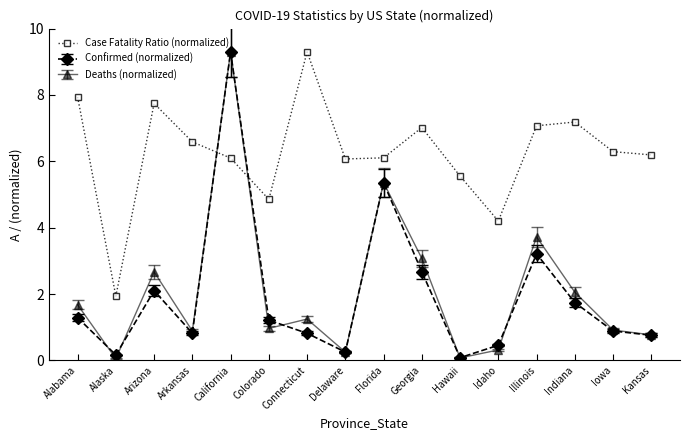

What is the minimum value shown in the chart?

0.1